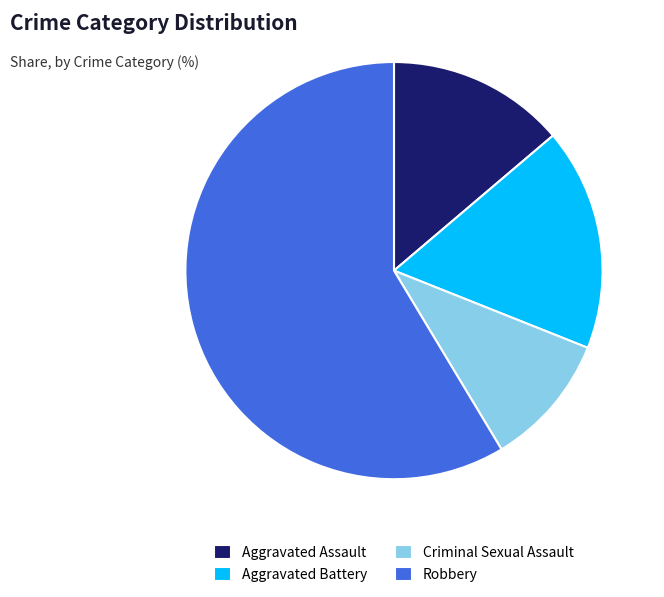

Is there any slice that represents more than half of the pie?

Yes